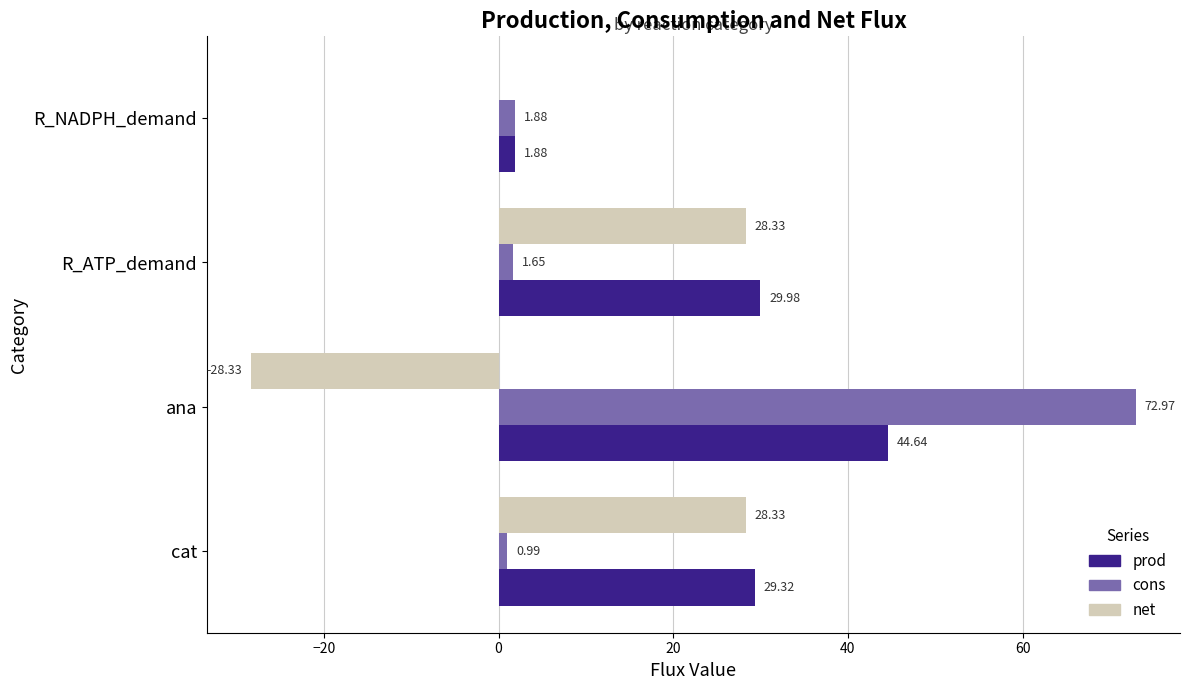

At which label is net closest to 0?

R_NADPH_demand